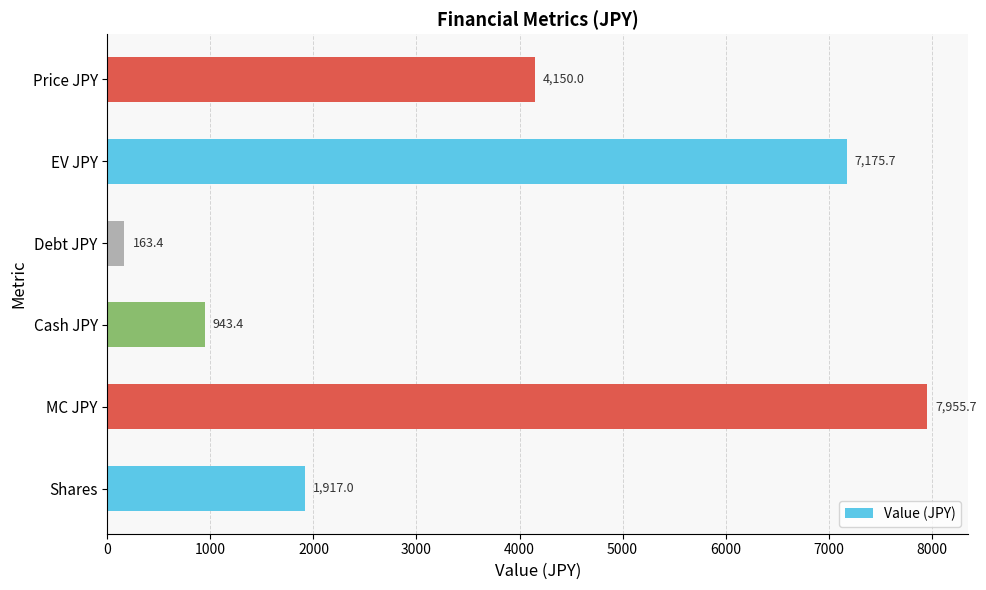

Reading top to bottom, extract all data points from this chart.

4150.0	7175.7	163.4	943.4	7955.7	1917.0